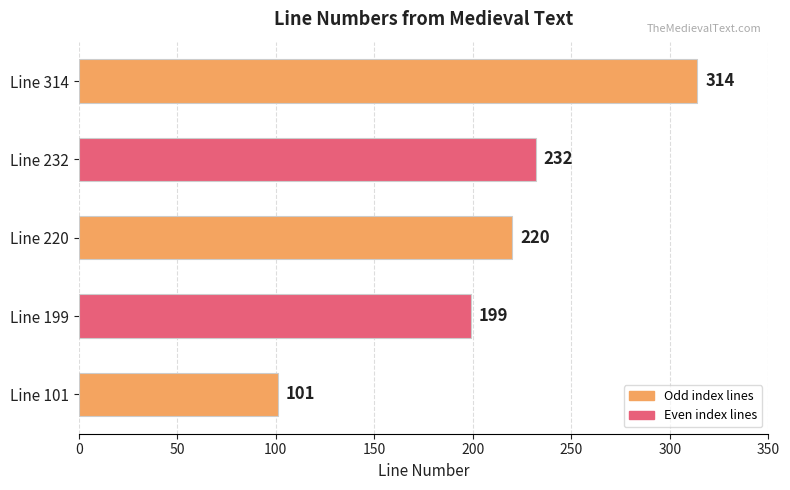

How many values are below 220?

2